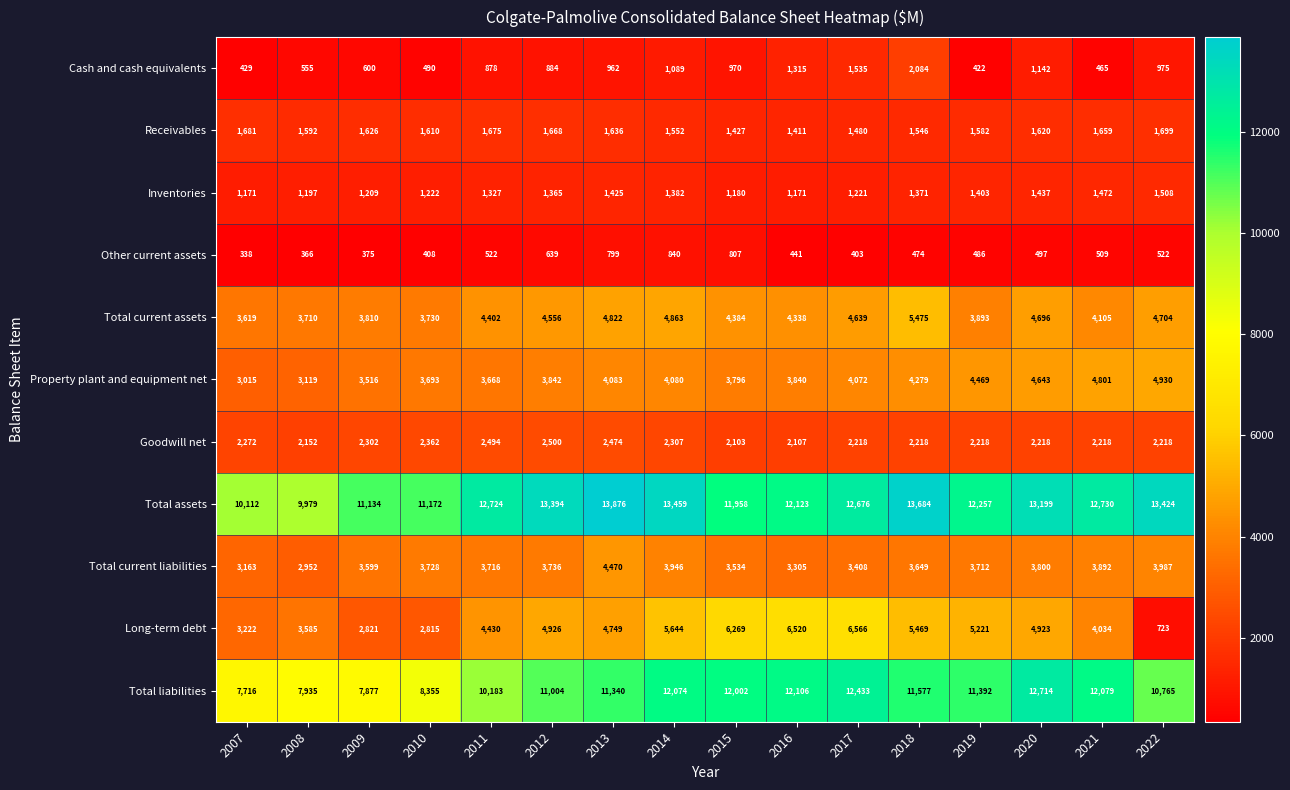

The value of Total current assets at 2012 is 4556. True or false?

True